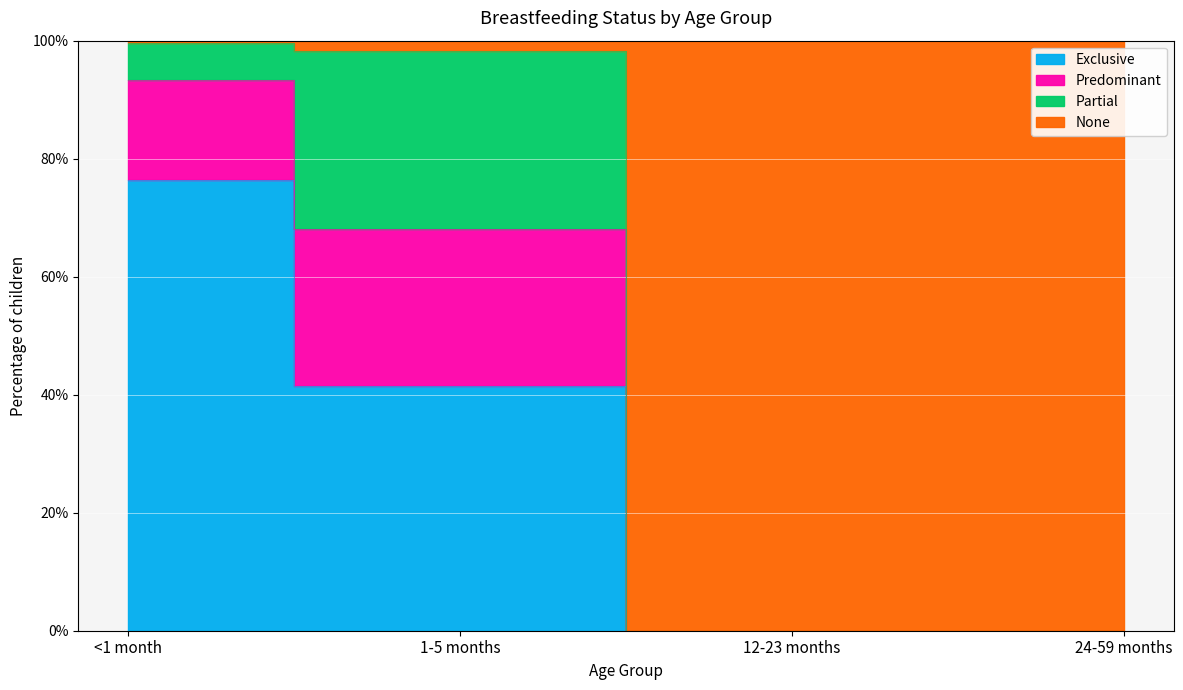

What is the greatest value displayed?

1.0